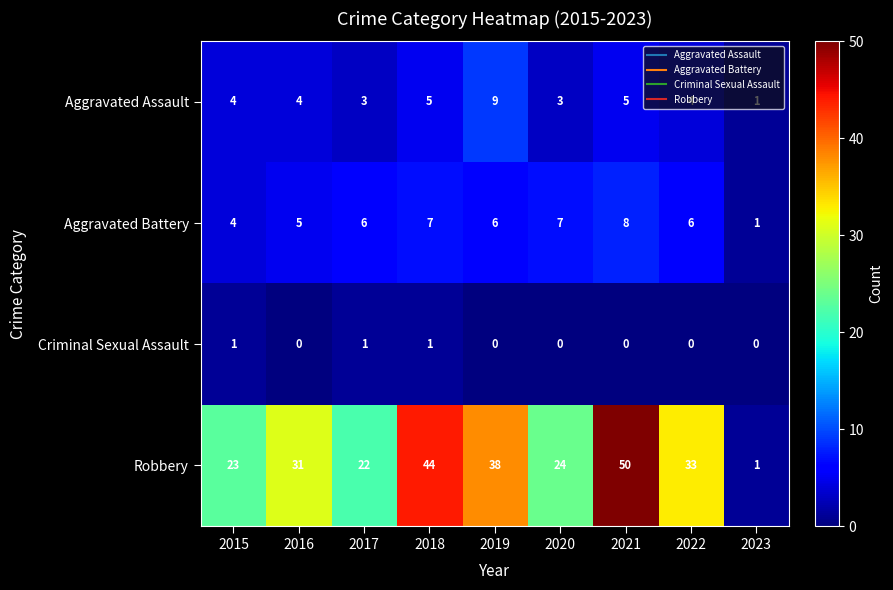

At which label is Robbery closest to 25?

2020